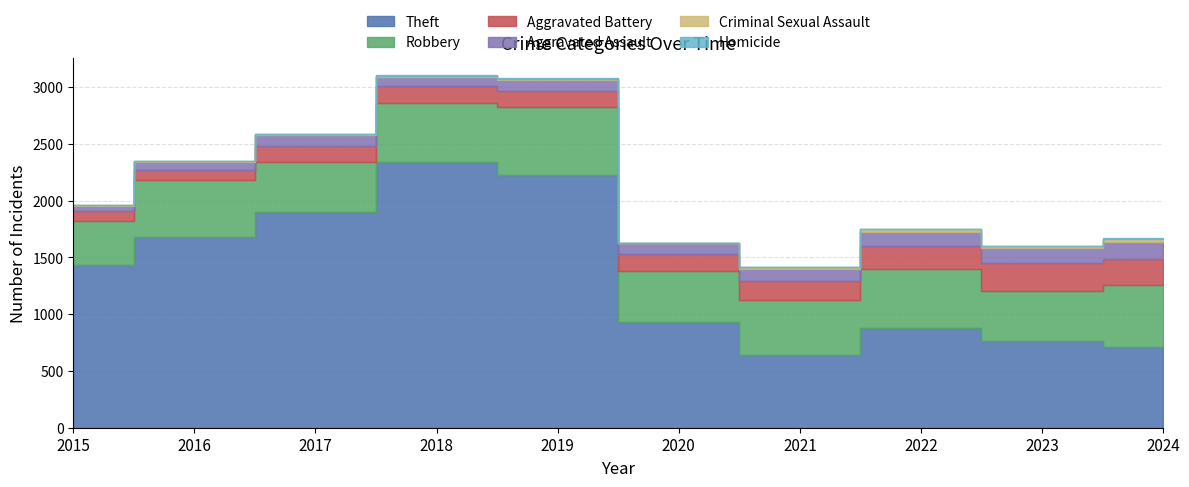

How many series are shown in this chart?

6